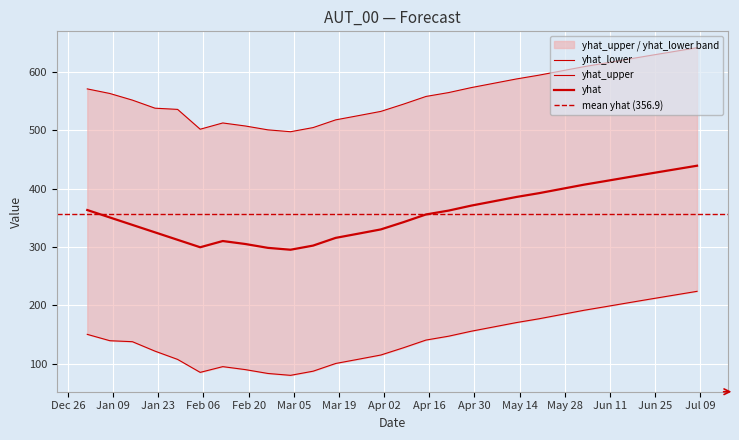

True or false: yhat and yhat_upper intersect in this chart.

False